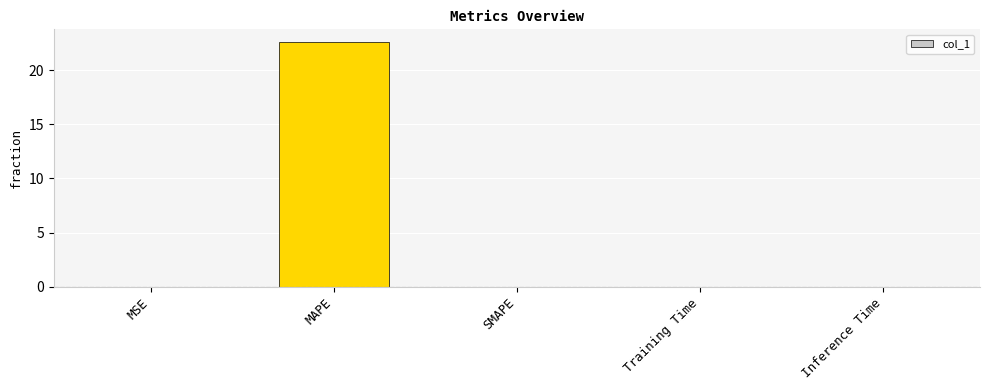

Which category has the highest value across all series?

MAPE